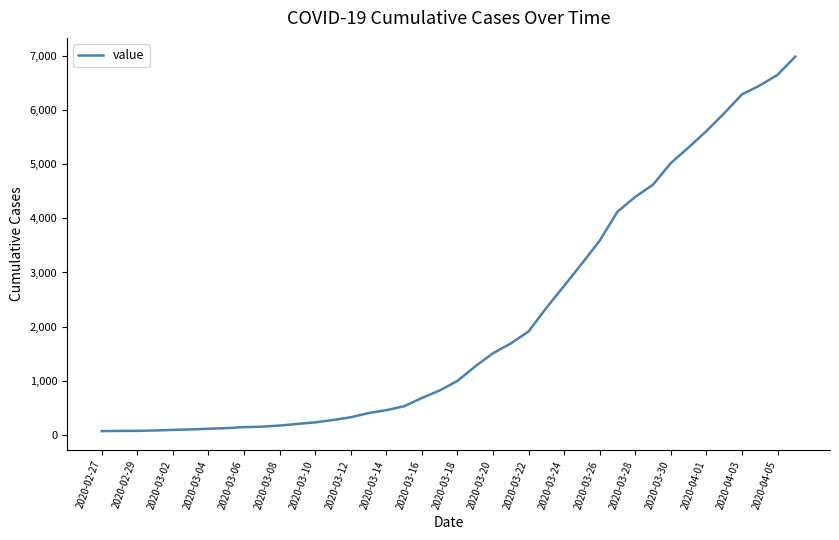

What is the smallest value displayed?

64